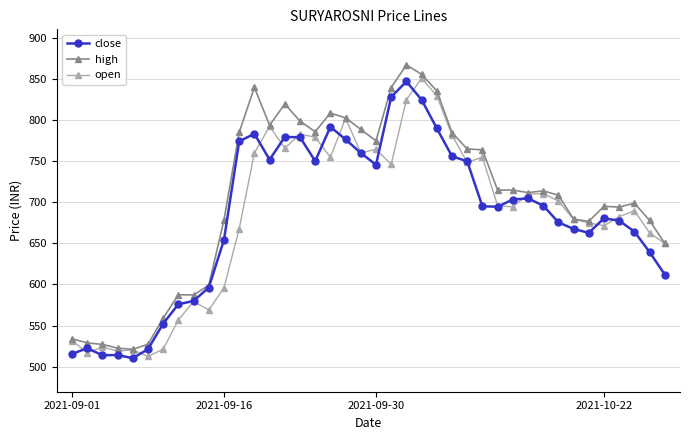

What is the value of the open point at the 8th from the left?

556.8